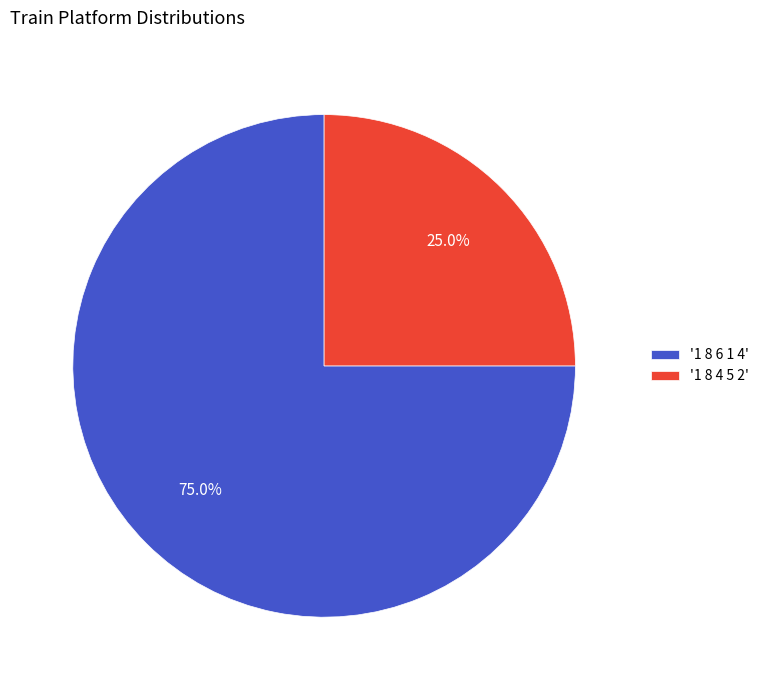

Rank the categories by value from lowest to highest.

'1 8 4 5 2', '1 8 6 1 4'